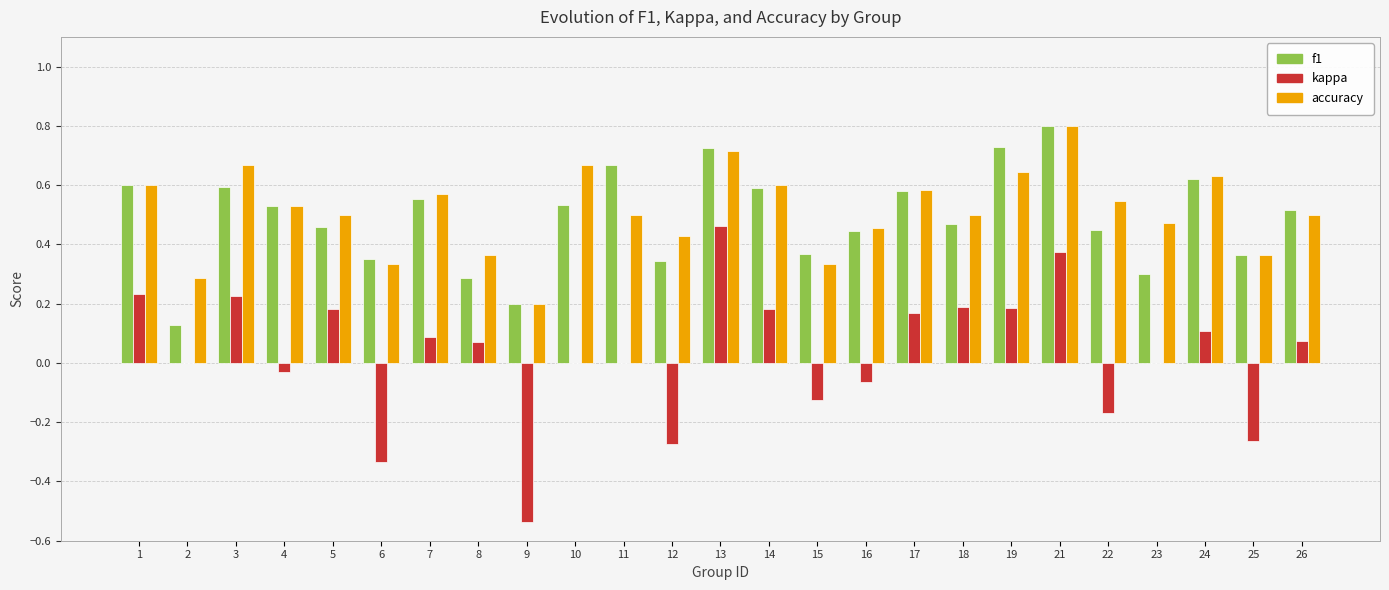

Which category has the highest value in the f1 series?

21